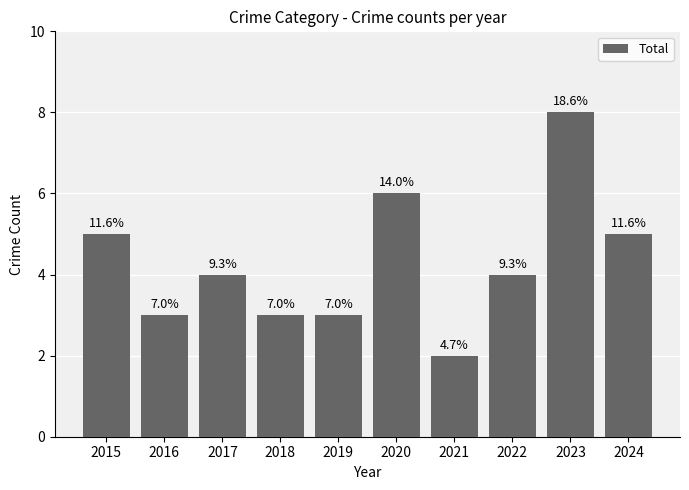

What is the difference between the maximum and minimum values?

6